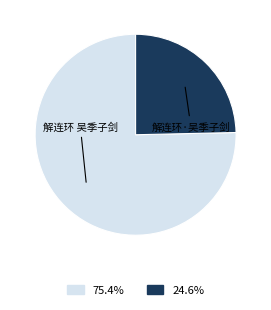

Is there a majority slice in this chart?

Yes